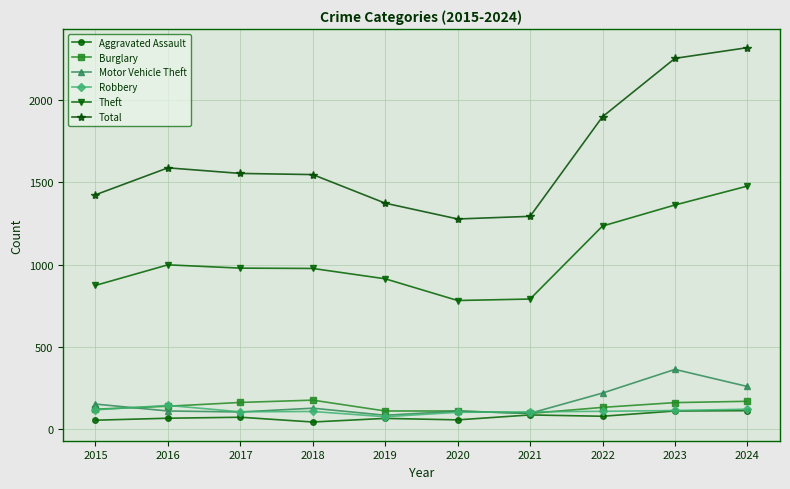

True or false: Theft and Robbery intersect in this chart.

False